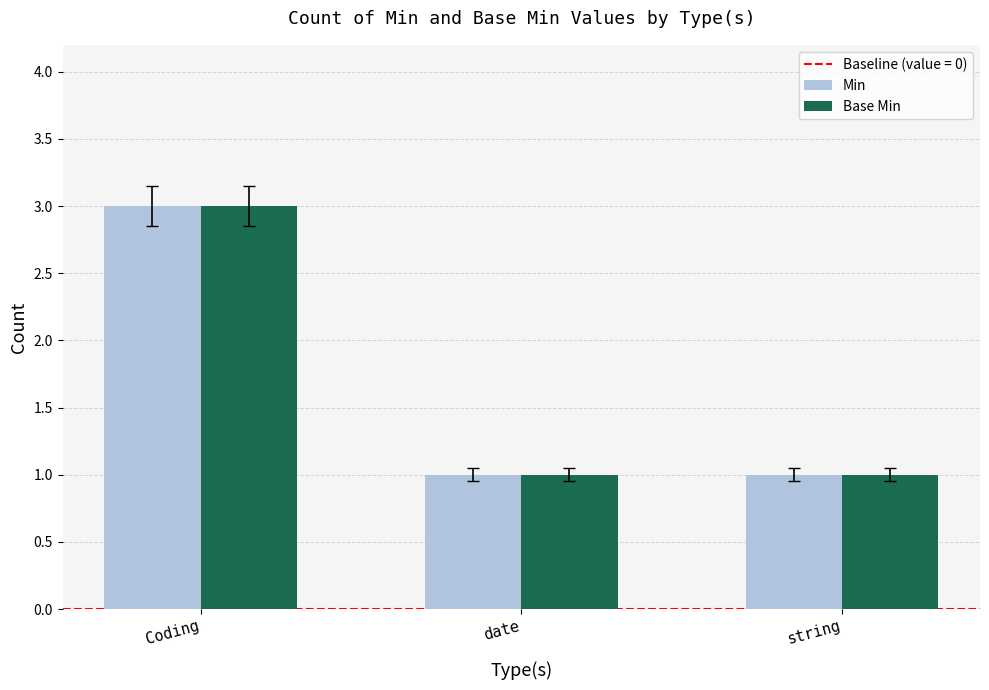

What is the sum of the Min values at date and string?

2